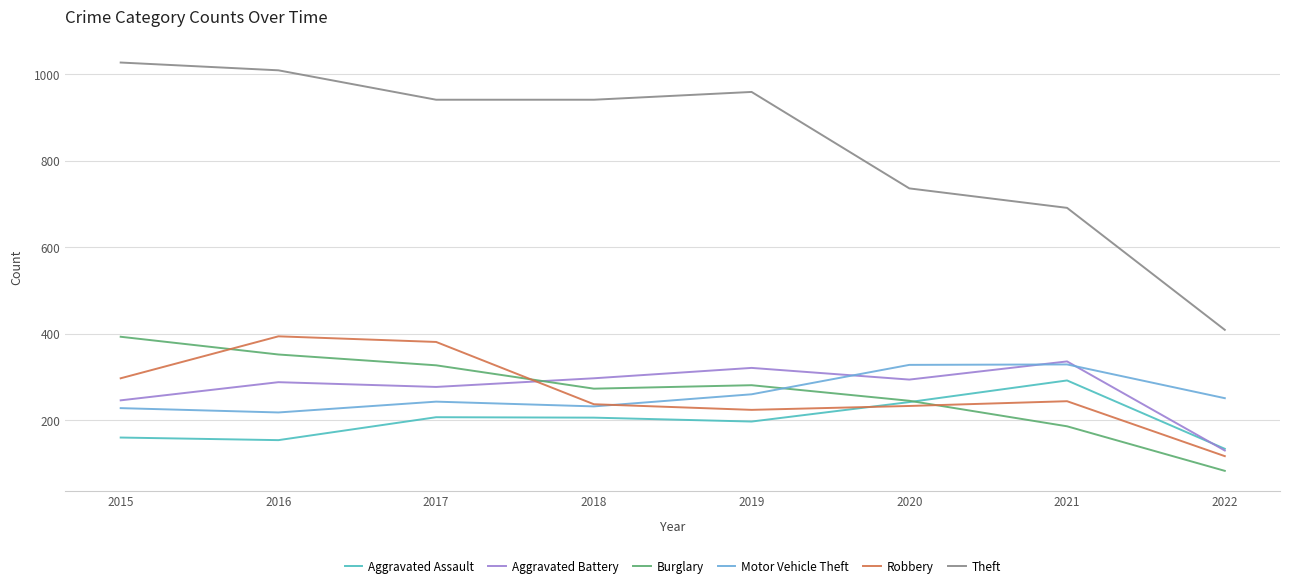

Count the number of categories in the chart.

8